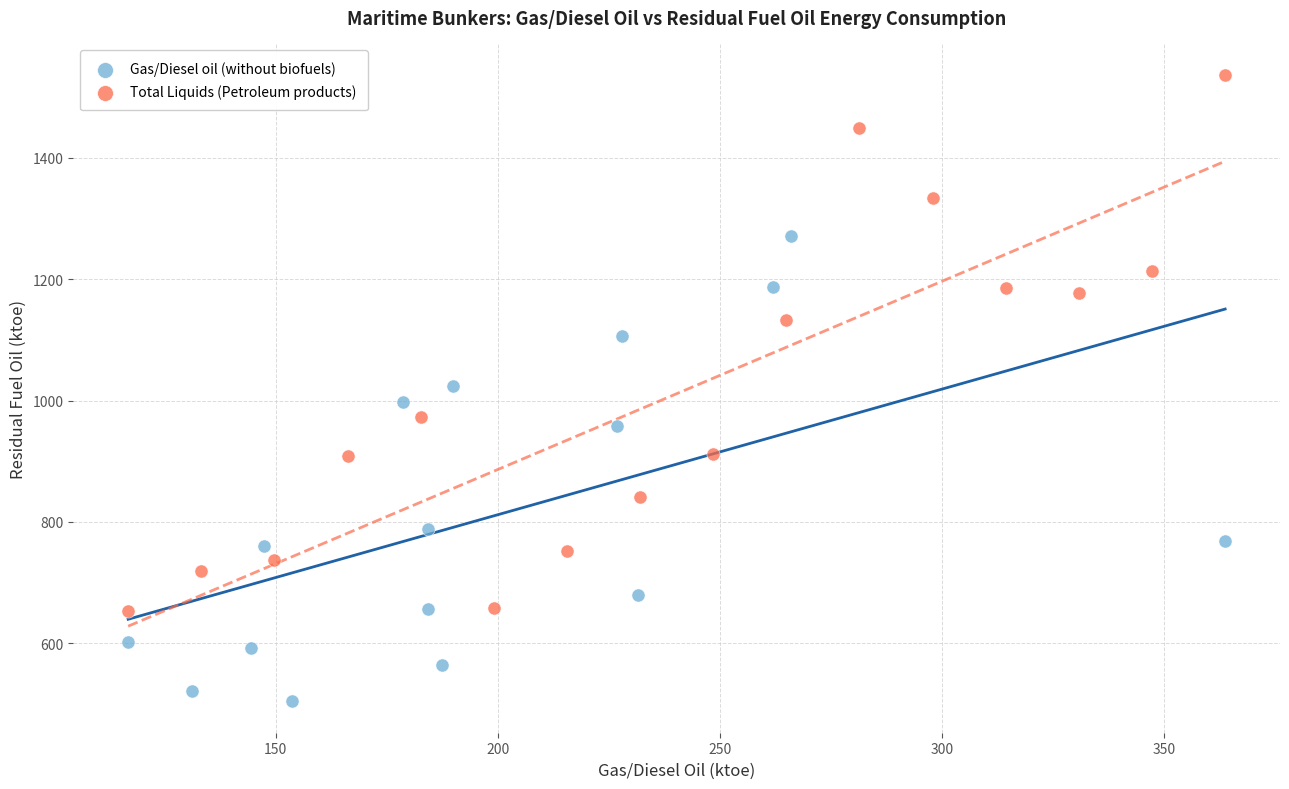

Which series reaches the maximum Y coordinate?

Total Liquids (Petroleum products)